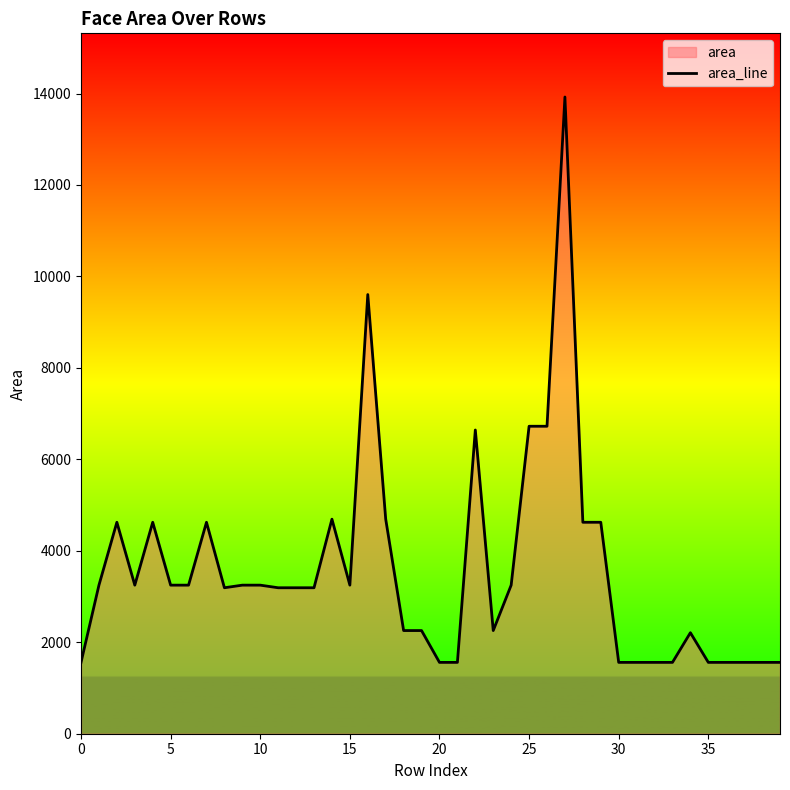

What is the change in value from 15 to 27?

+10675